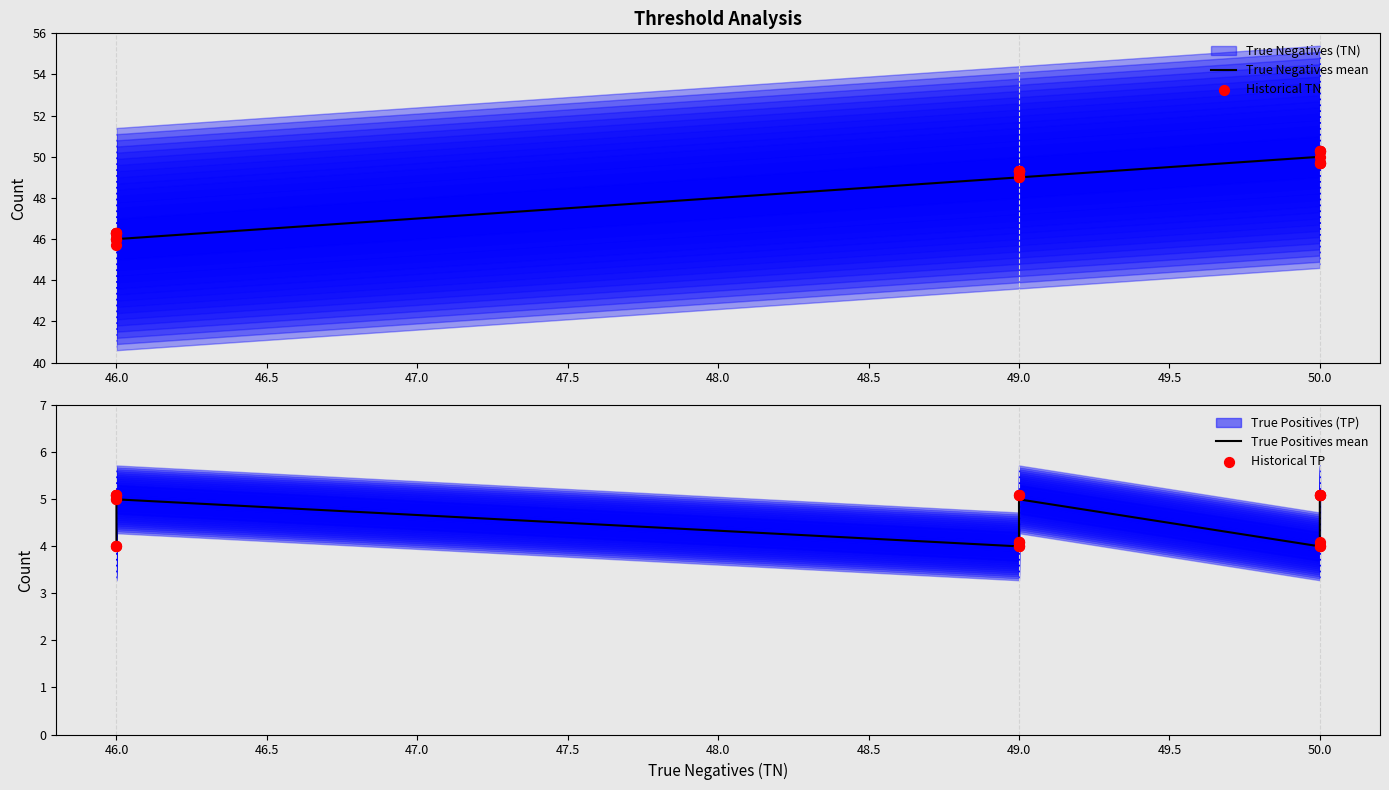

Which series contains the lowest Y value?

True Positives mean